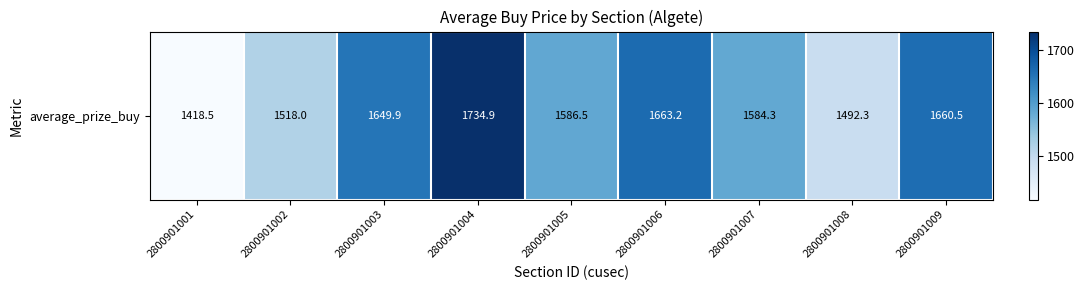

List the labels in order of value, smallest first.

2800901001, 2800901008, 2800901002, 2800901007, 2800901005, 2800901003, 2800901009, 2800901006, 2800901004